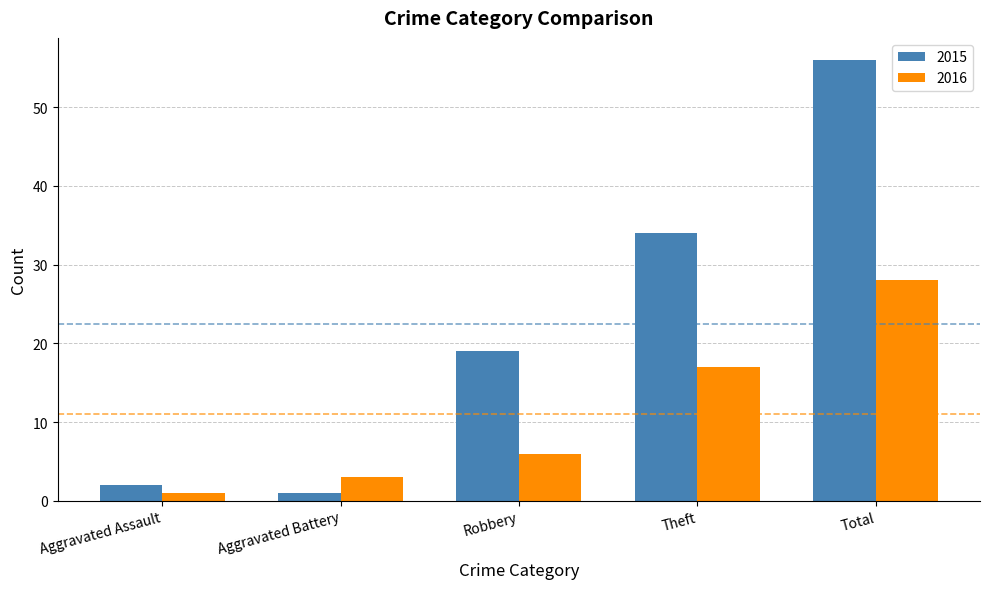

Reading left to right, extract all data points from this chart.

2015: Aggravated Assault=2	Aggravated Battery=1	Robbery=19	Theft=34	Total=56
2016: Aggravated Assault=1	Aggravated Battery=3	Robbery=6	Theft=17	Total=28